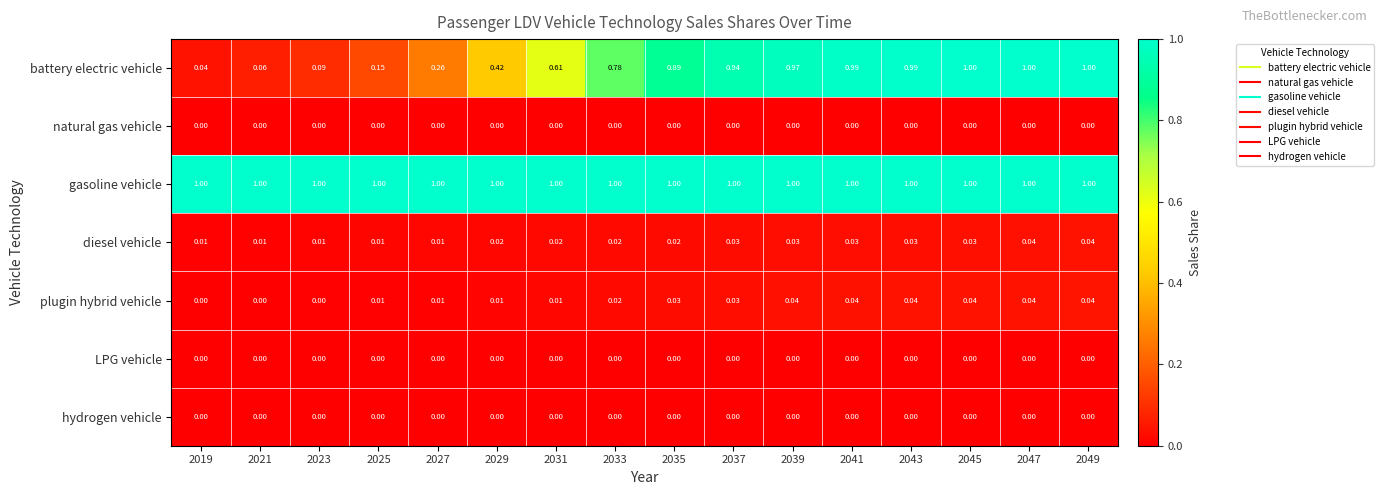

Which series has the largest range (max minus min)?

battery electric vehicle